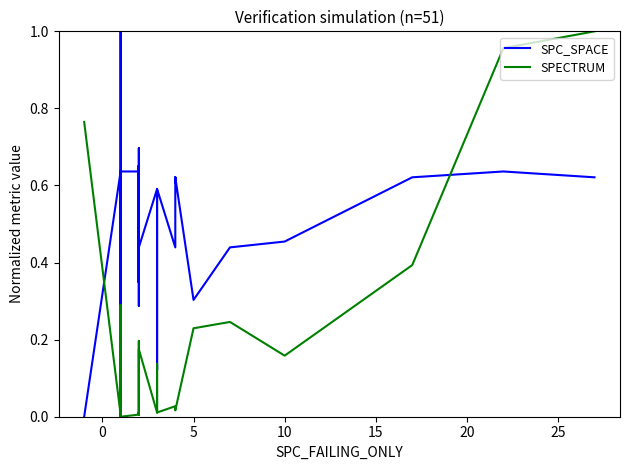

How many intersections are there between SPC_SPACE and SPECTRUM?

8